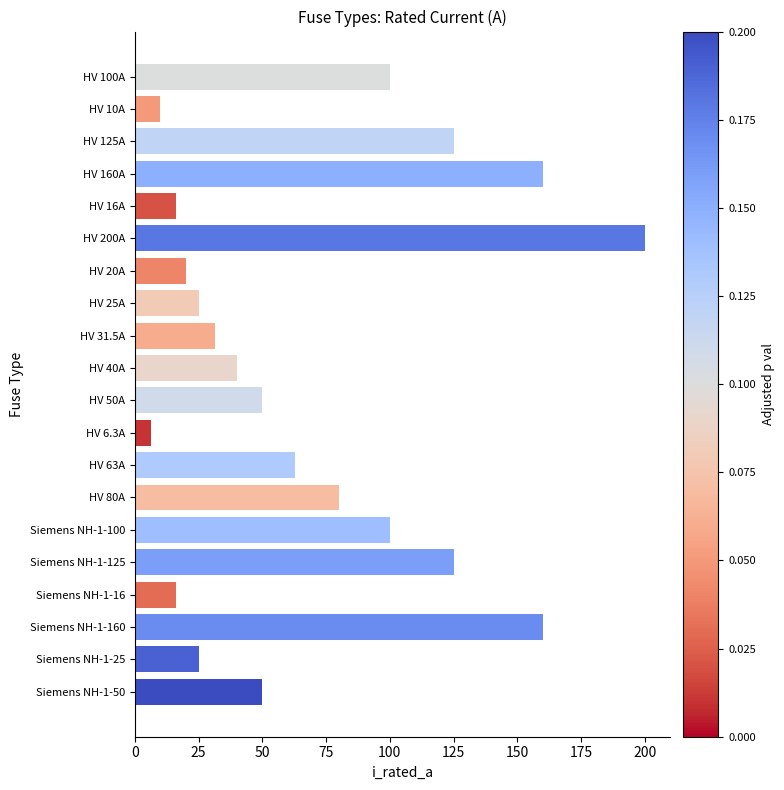

What is the difference between the maximum and minimum values?

193.7